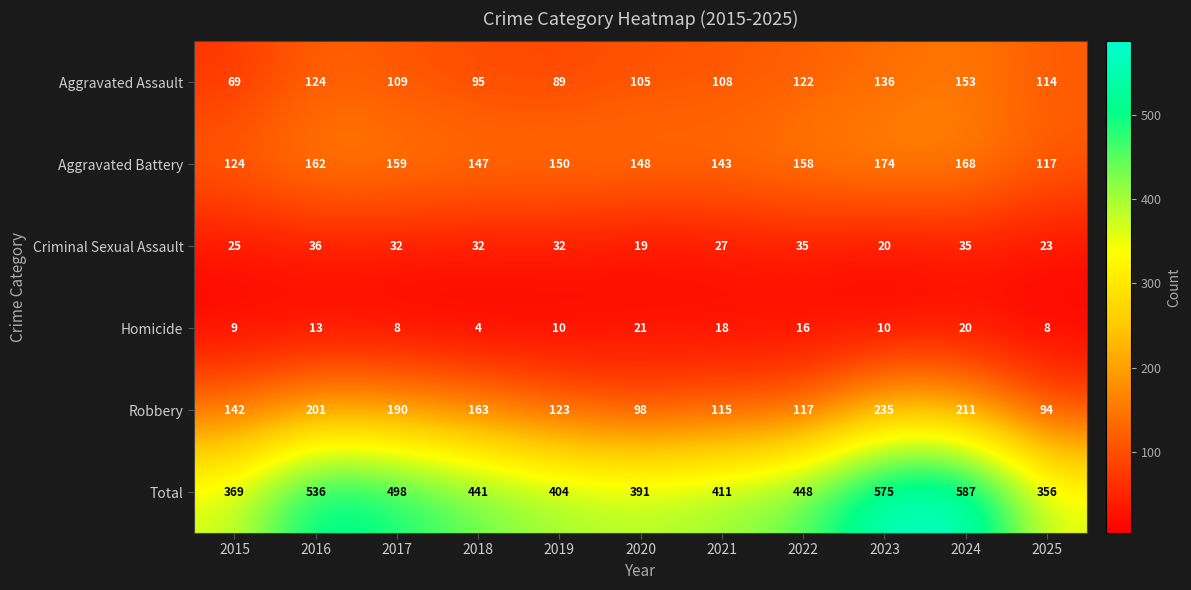

What is the sum of all Homicide values?

137